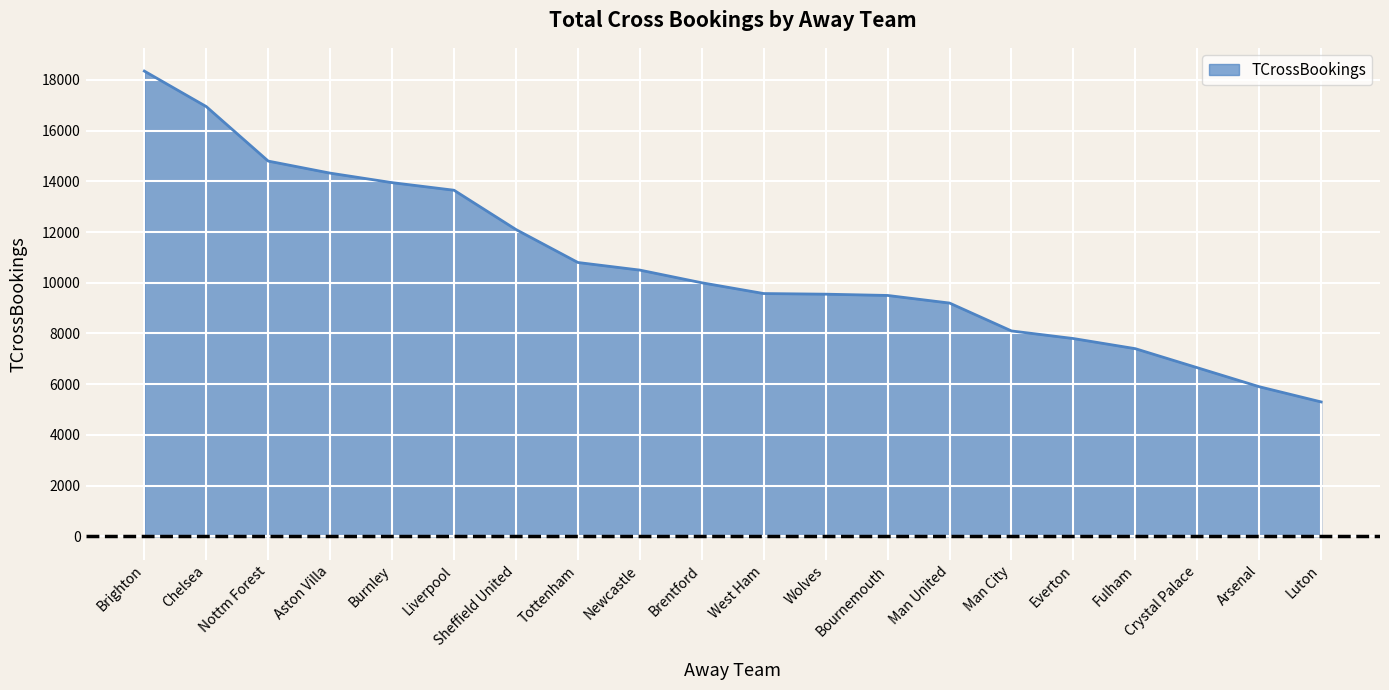

How many lines are shown in the chart?

1